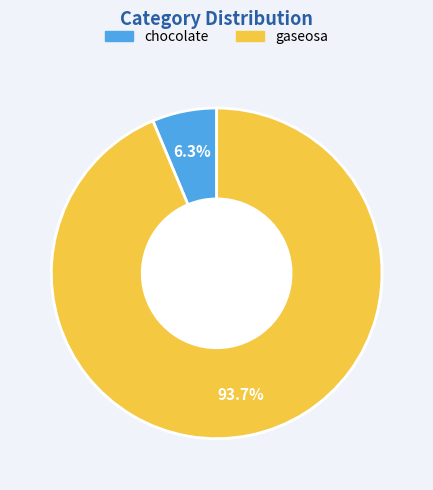

What percentage is the gaseosa slice, to the nearest percent?

94%